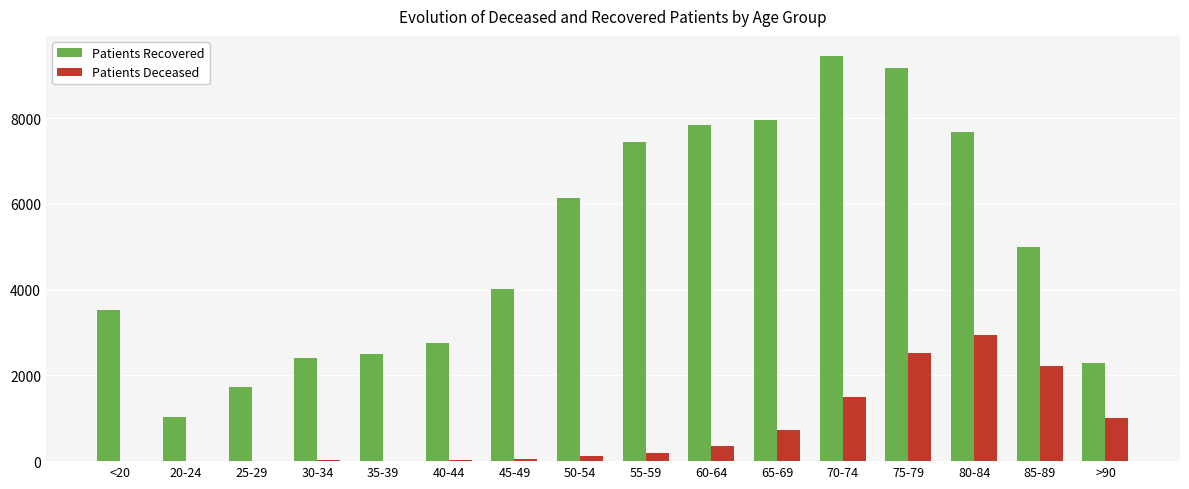

What is the maximum value for Patients Deceased?

2936